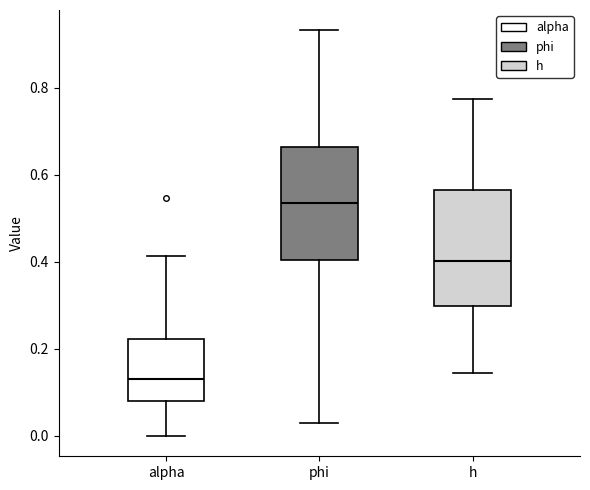

Reading left to right, transcribe this box plot: for each box, give where its median line is, the range the box spans, and where its two whiskers end, as read against the y-axis. The values are not printed on the chart, so give them approximately, as read against the axis.

alpha: median 0.14, box 0.08 to 0.22, whiskers 0.00 to 0.42
phi: median 0.54, box 0.40 to 0.66, whiskers 0.02 to 0.94
h: median 0.40, box 0.30 to 0.56, whiskers 0.14 to 0.78